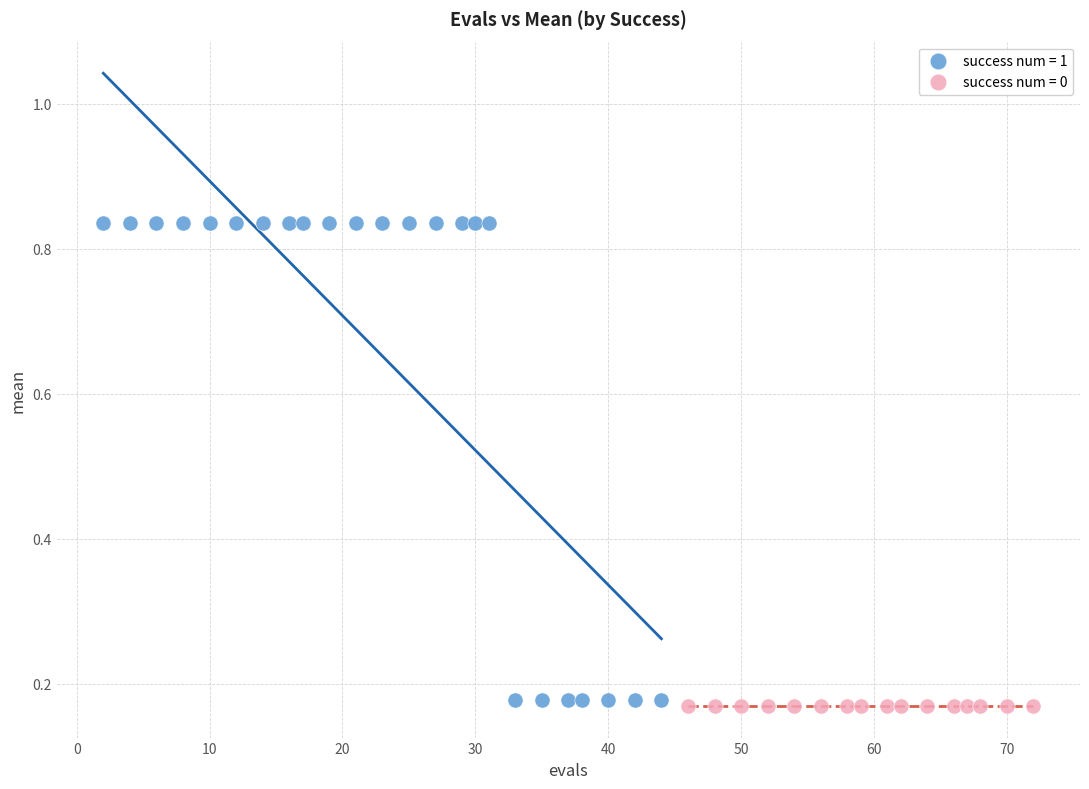

Which series contains the highest Y value?

success num = 1